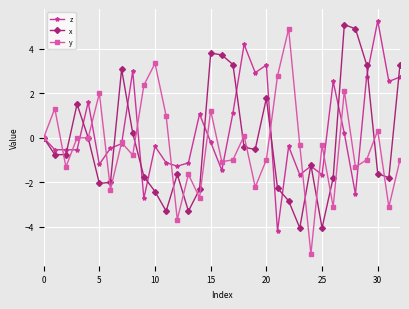

What is the greatest value displayed?

5.3